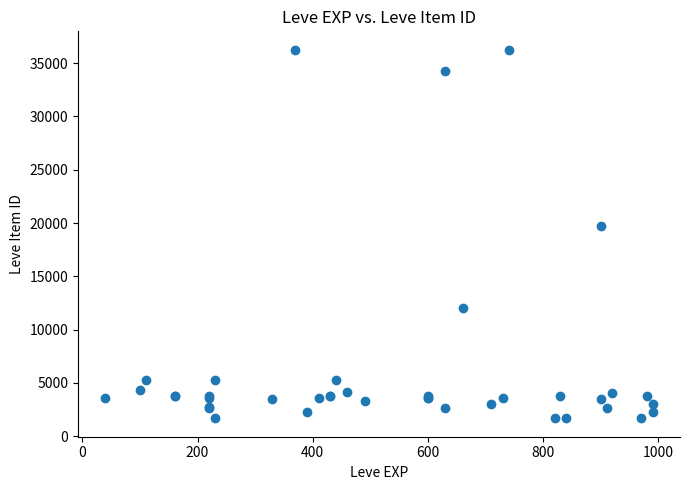

What Y value in the scatter plot is closest to 18967?

19744